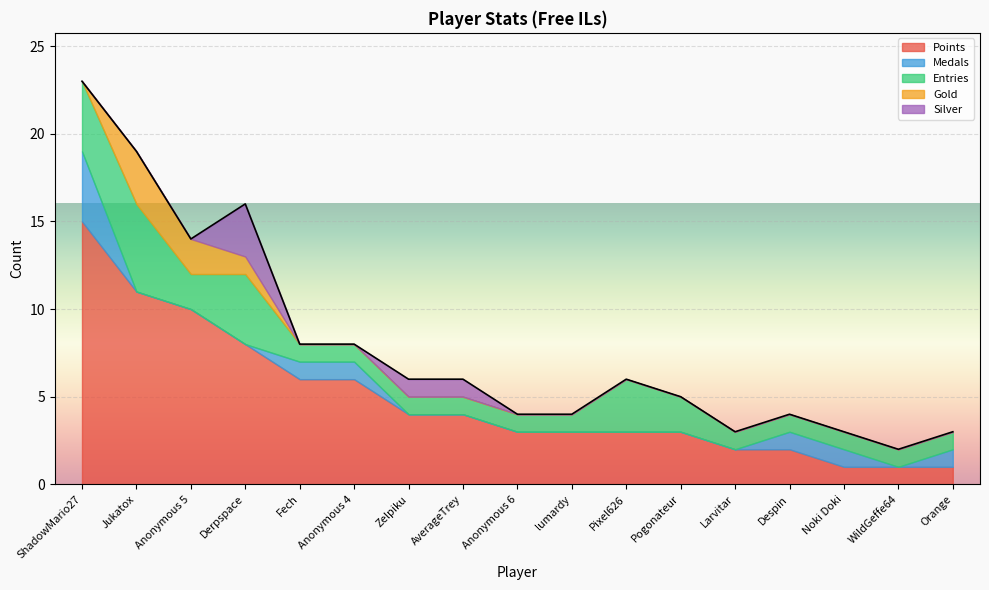

What are all the series names shown in the legend?

Points, Medals, Entries, Gold, Silver